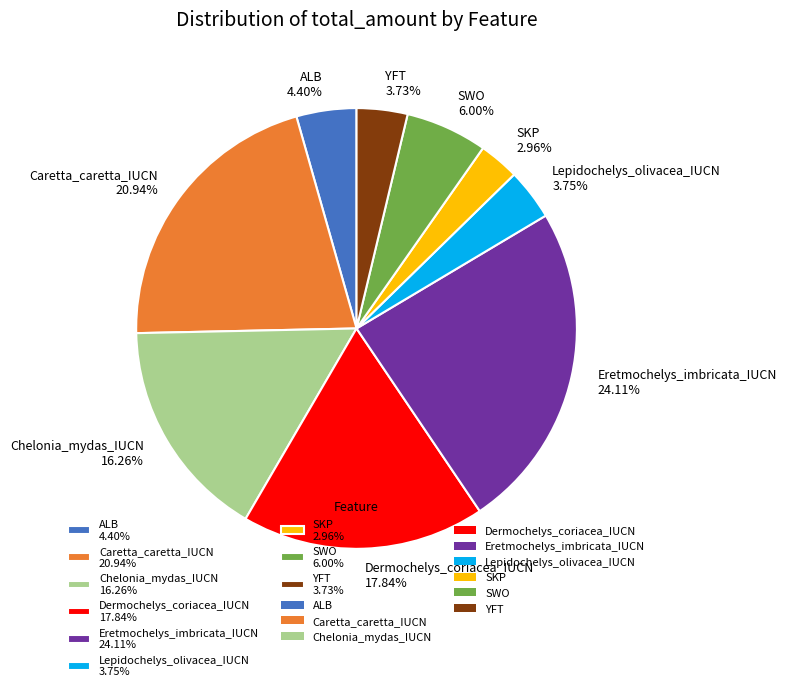

The SKP slice represents 3% of the pie. True or false?

True